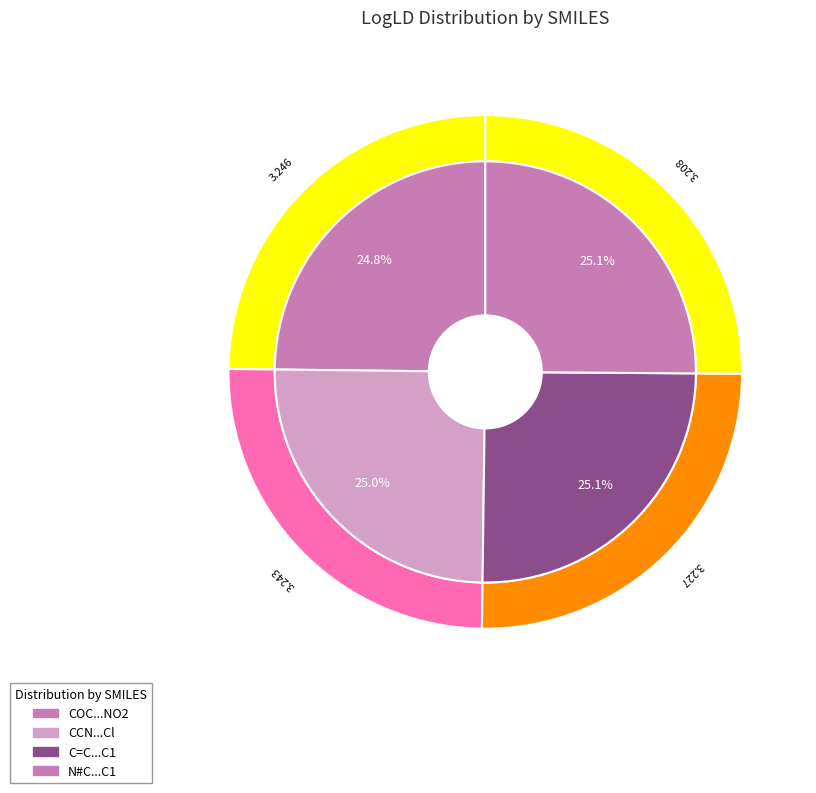

What is the smallest slice in the pie chart?

COC1=CC=C(C=C1)[N+](=O)[O-]